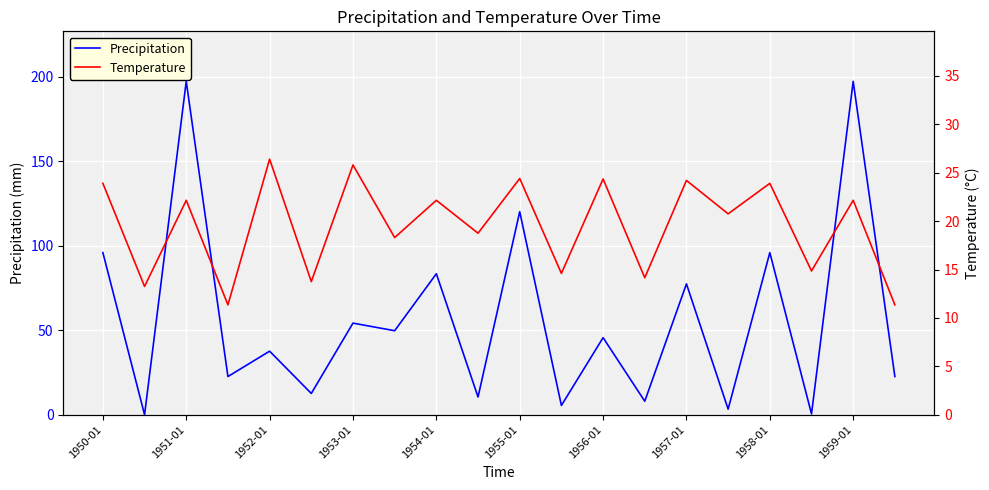

At 1957-01, list the series in order from largest to smallest.

Precipitation, Temperature